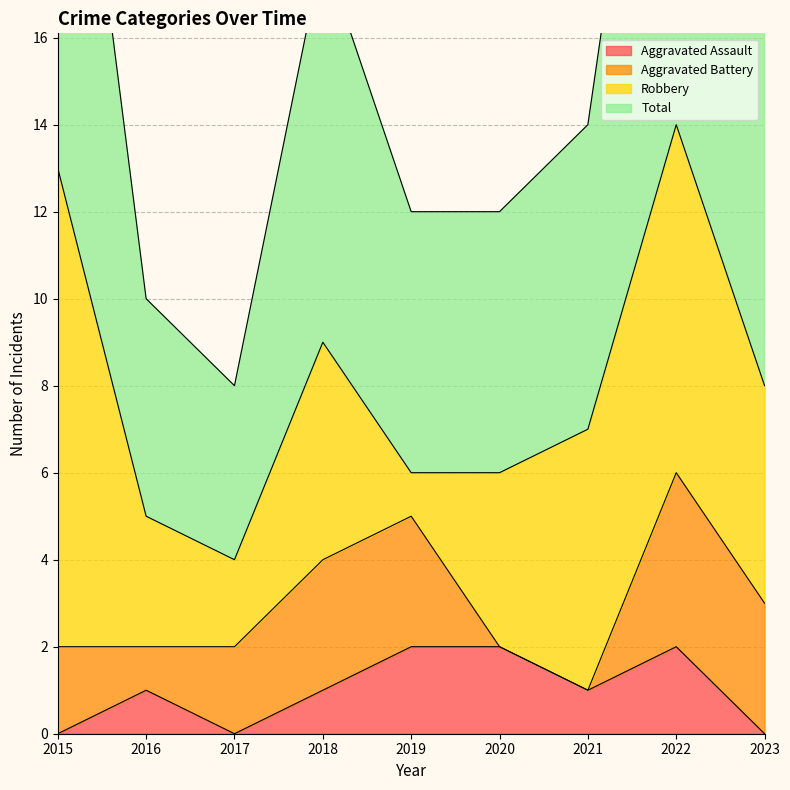

The value of Aggravated Assault at 2023 is 0. True or false?

True